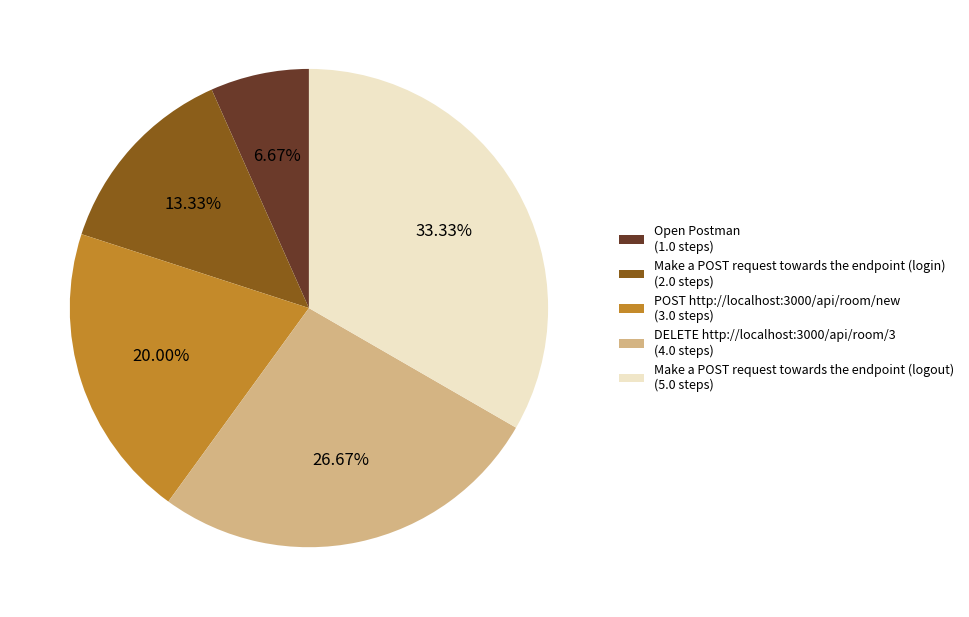

Is the sum of Open Postman and Make a POST request towards the endpoint (login) greater than half?

No